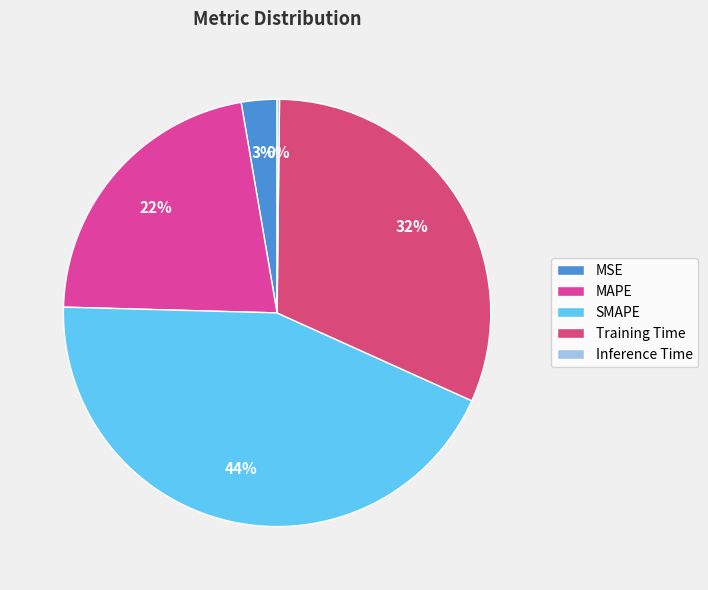

Is there any slice that represents more than half of the pie?

No